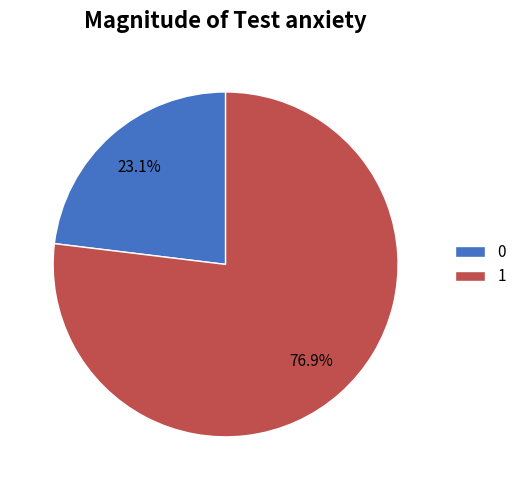

To the nearest percent, what portion does 1 represent?

77%